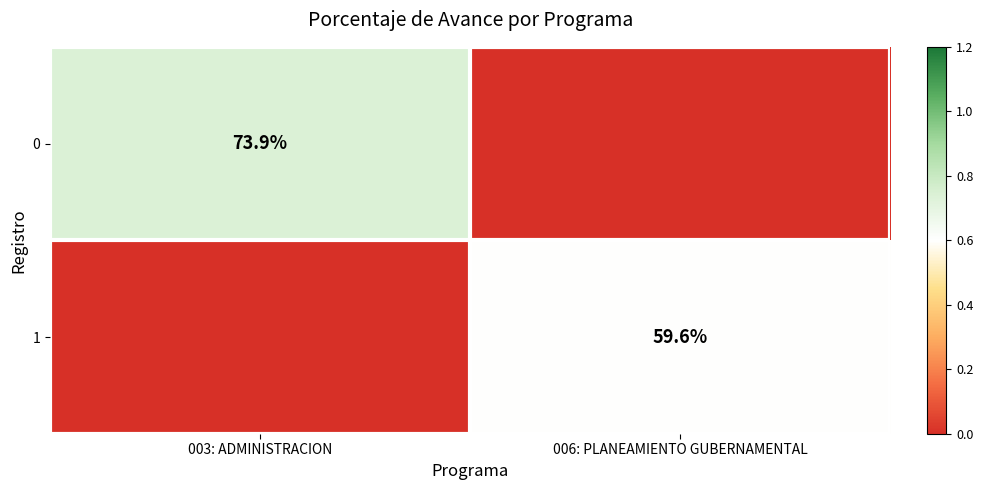

The value of 1 at 006: PLANEAMIENTO GUBERNAMENTAL is 34.5. True or false?

False